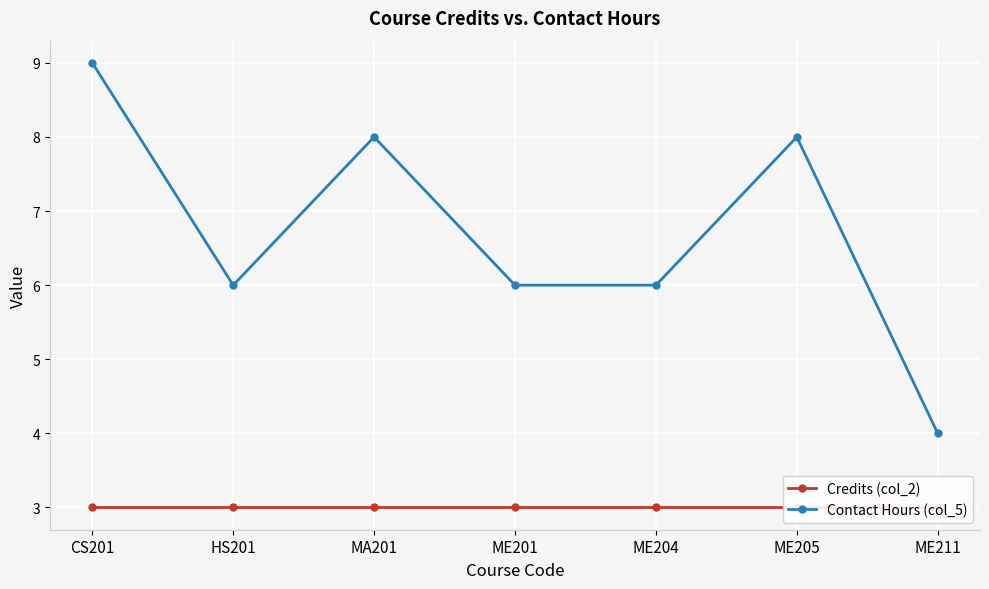

At which label does Contact Hours (col_5) first exceed 6?

CS201